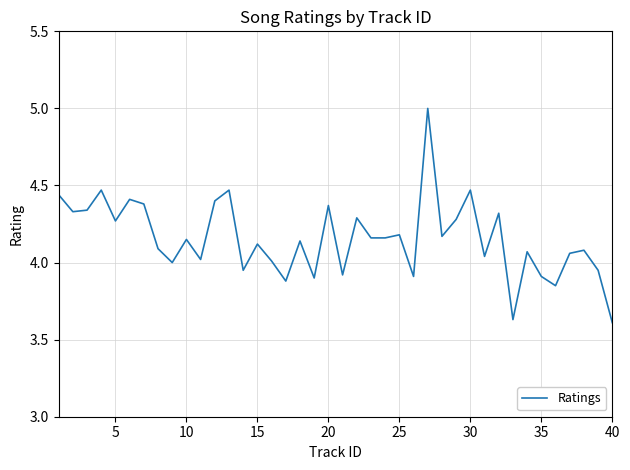

What is the difference between the maximum and minimum values?

1.4